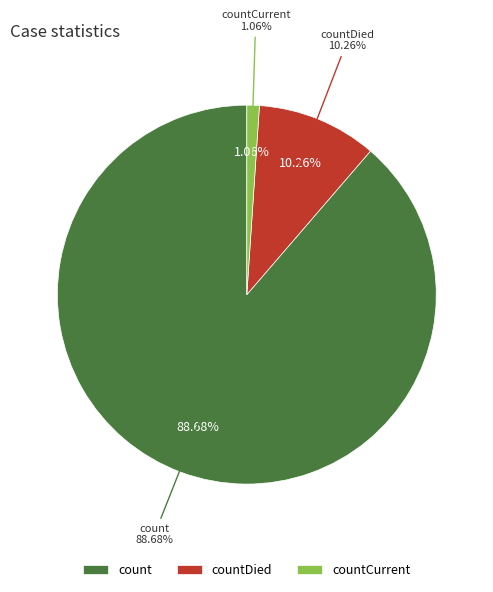

How many slices are in this pie chart?

3